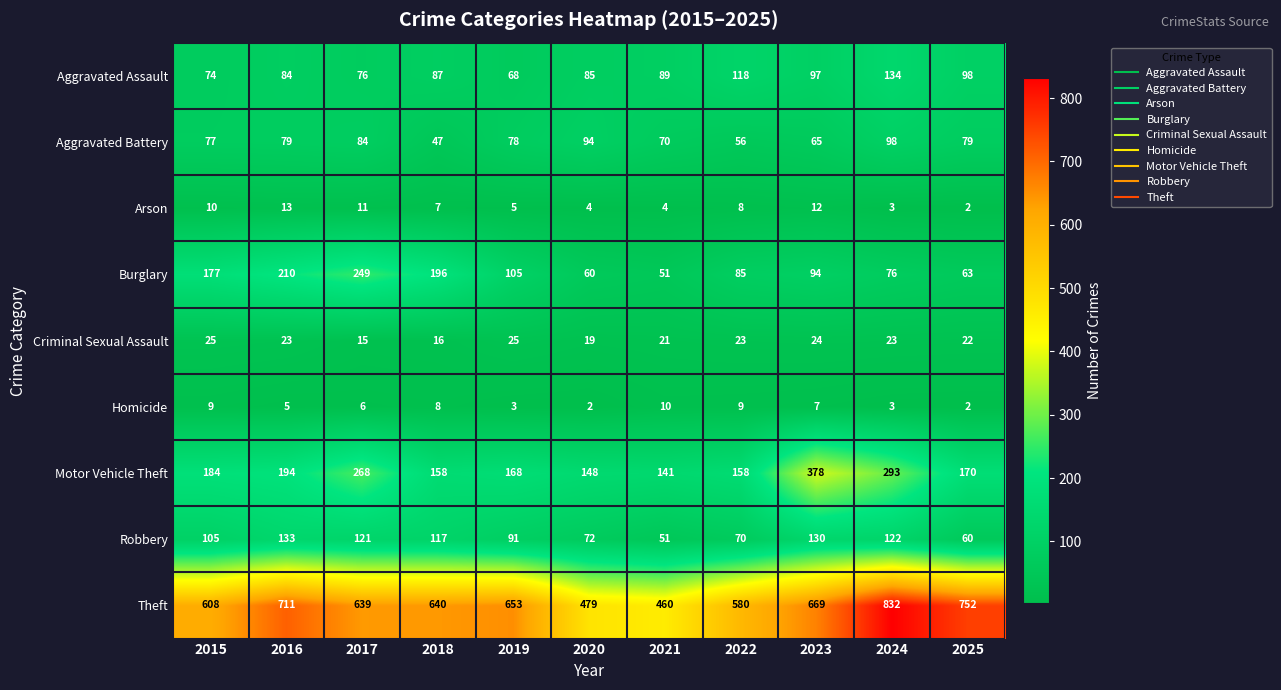

What is the difference between the highest and lowest values at 2022?

572